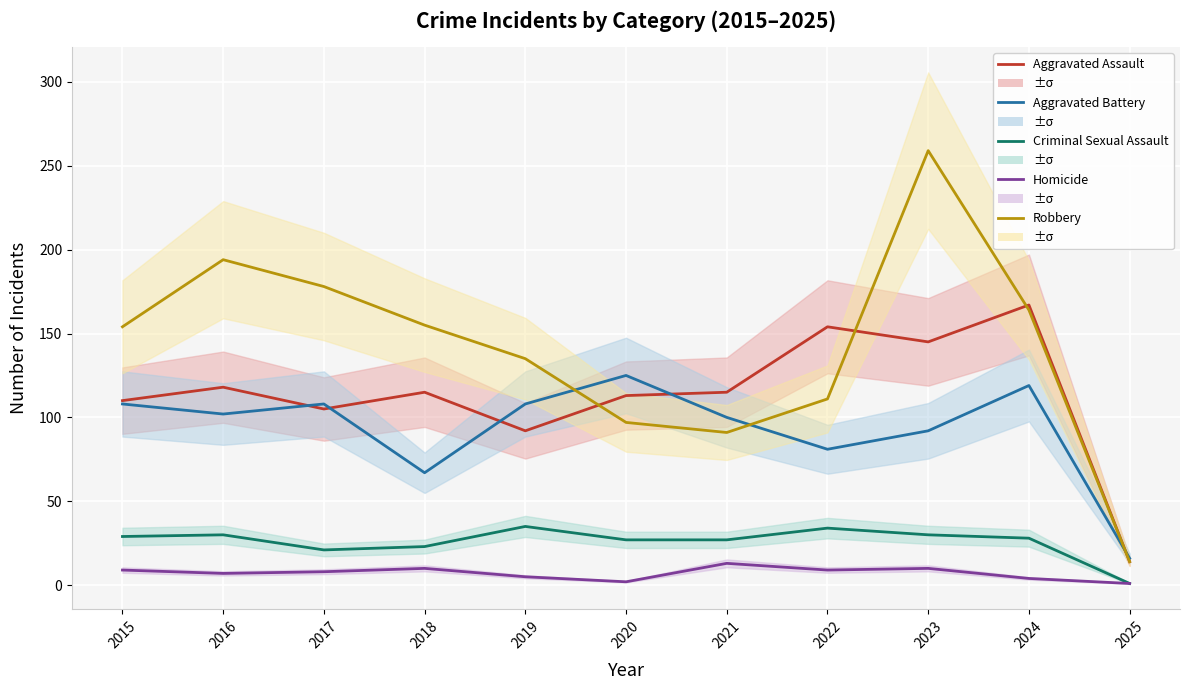

Between 2021 and 2023, which series saw the biggest shift?

Robbery